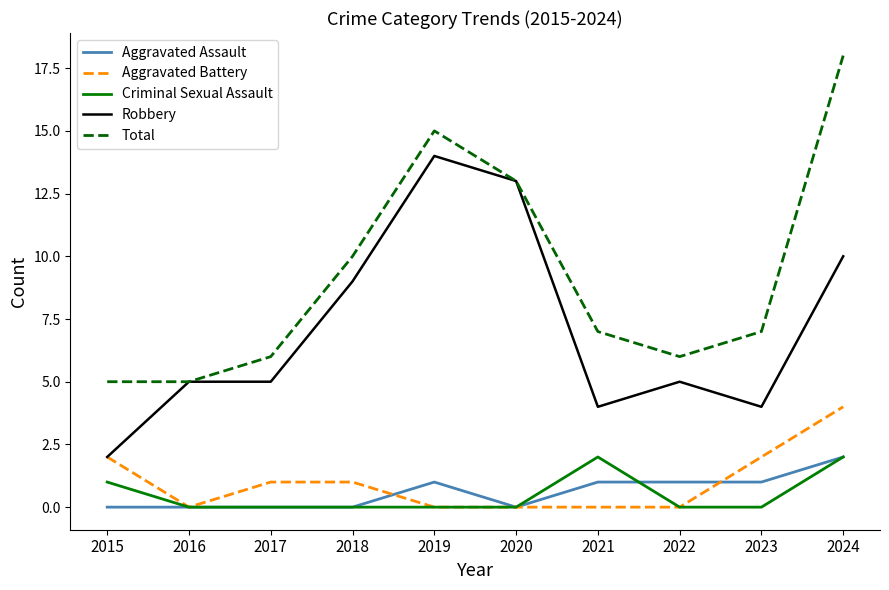

True or false: Aggravated Assault and Aggravated Battery cross at least once.

True